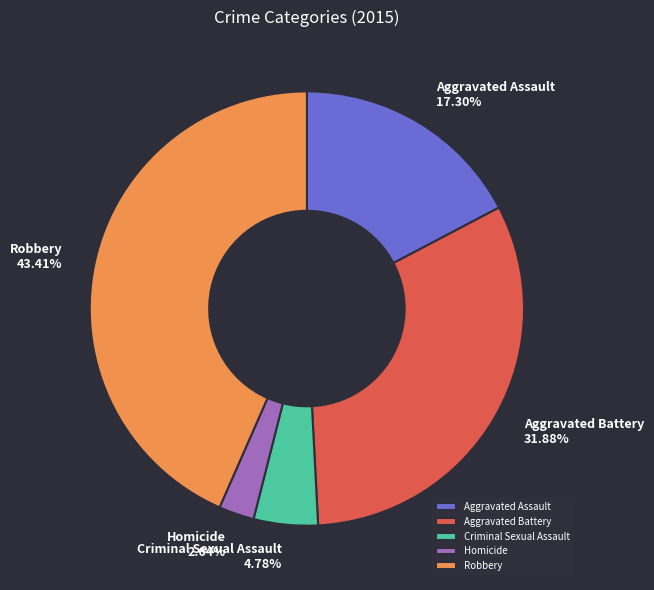

What percentage is the Aggravated Assault slice, to the nearest percent?

17%